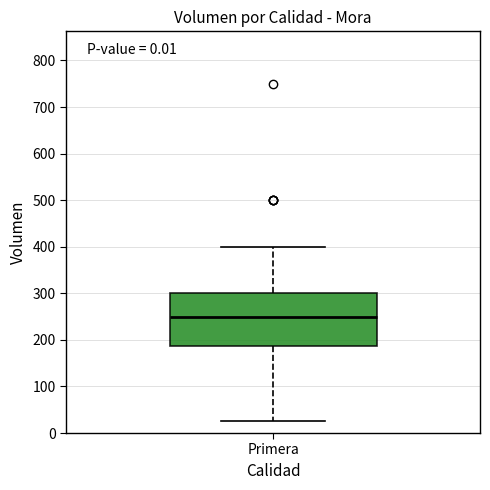

Read this box plot against the y-axis: the position of the median line, the range covered by the box, and the ends of both whiskers. The values are not printed on the chart, so give them approximately, as read against the axis.

median 250, box 190 to 300, whiskers 30 to 400